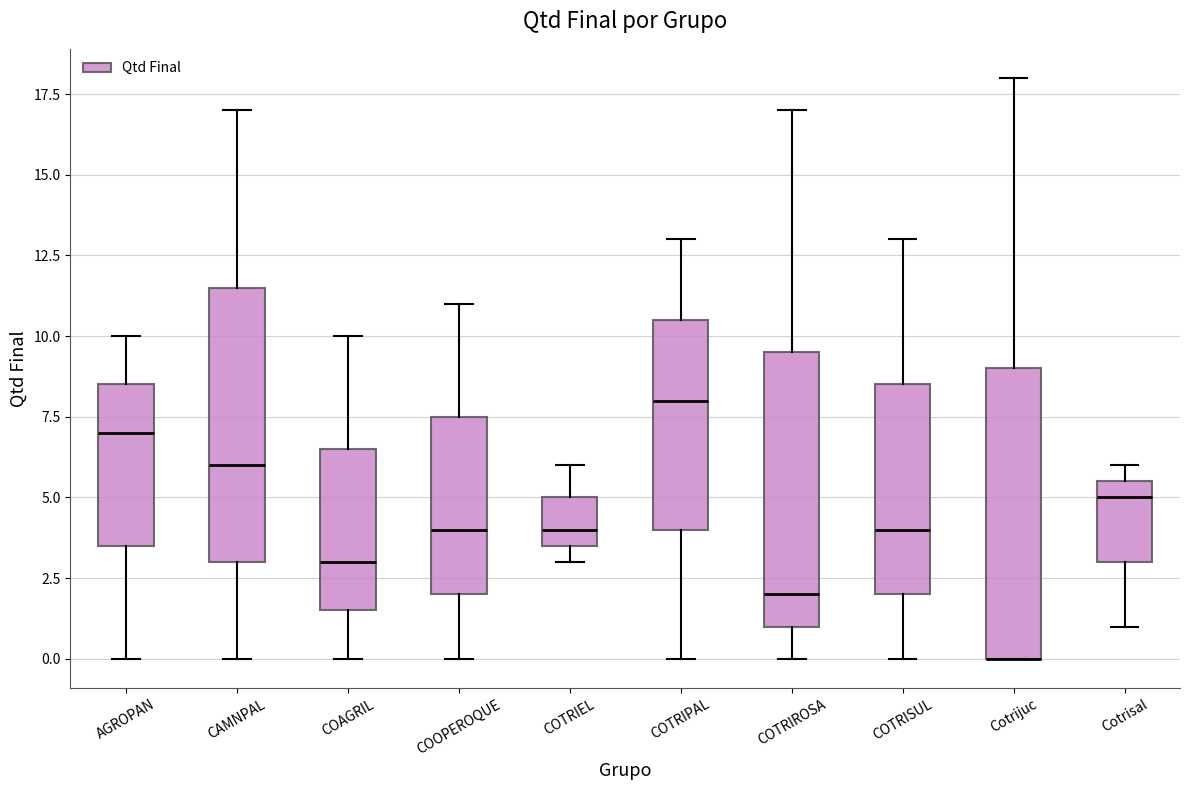

Where does the median line of the box for COTRIPAL sit on the y-axis? The values are not printed on the chart, so give them approximately, as read against the axis.

8.0